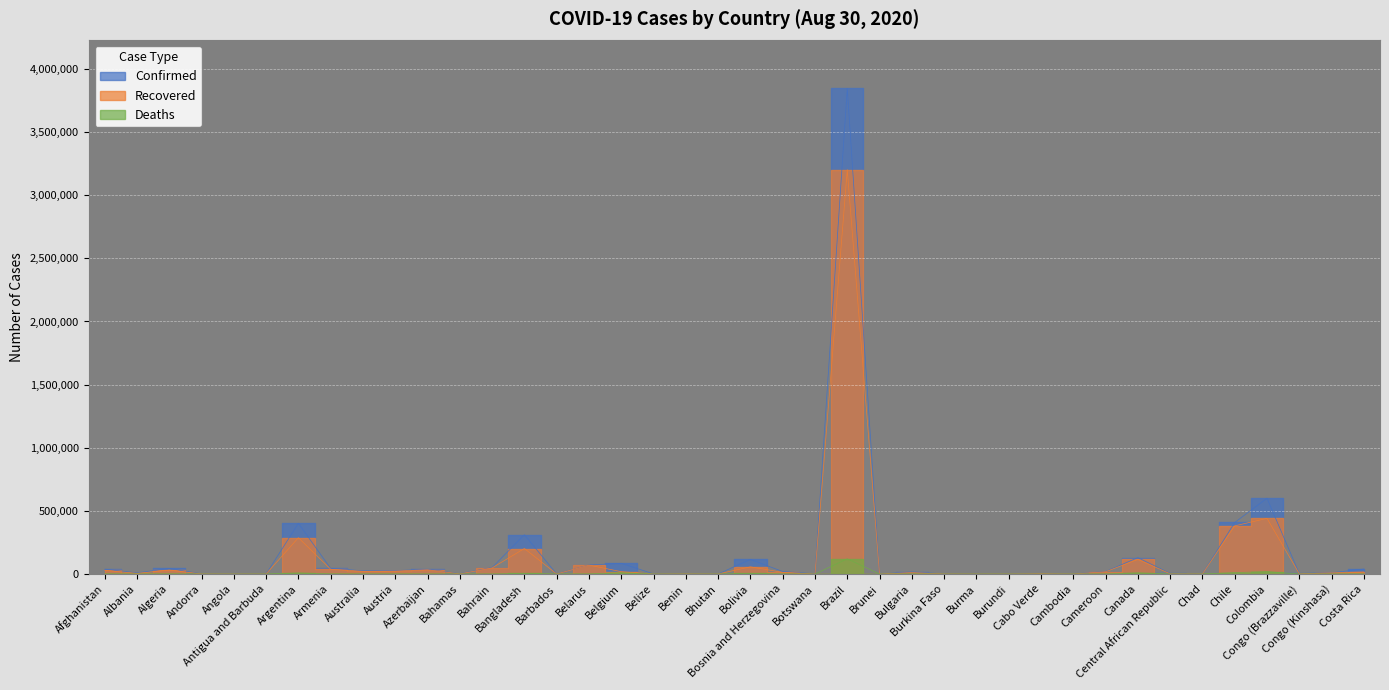

Which series has the largest range (max minus min)?

Confirmed